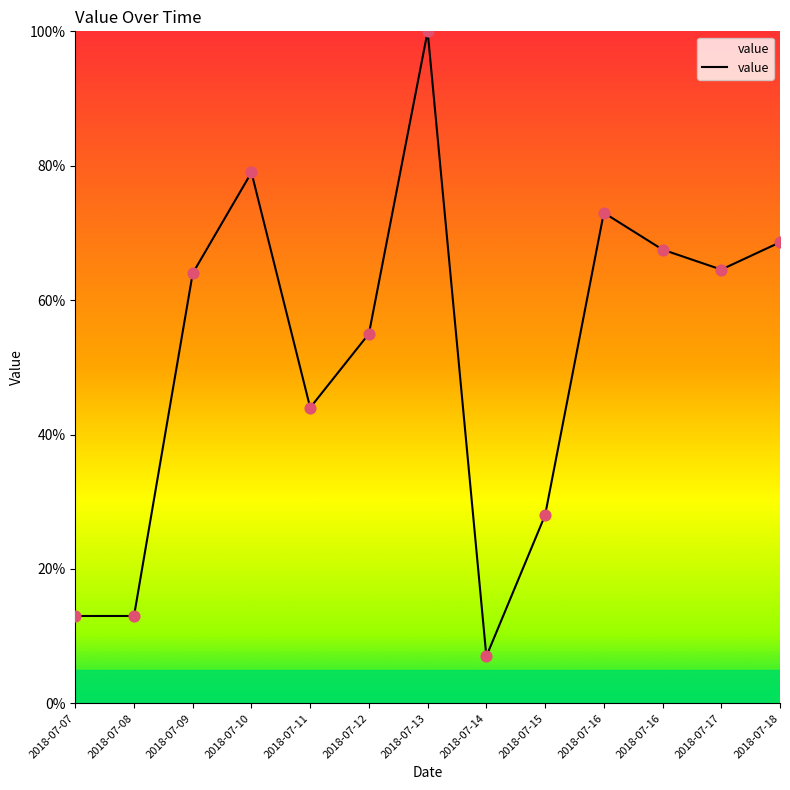

What is the ratio of the value at 2018-07-10 to the value at 2018-07-17?

1.2